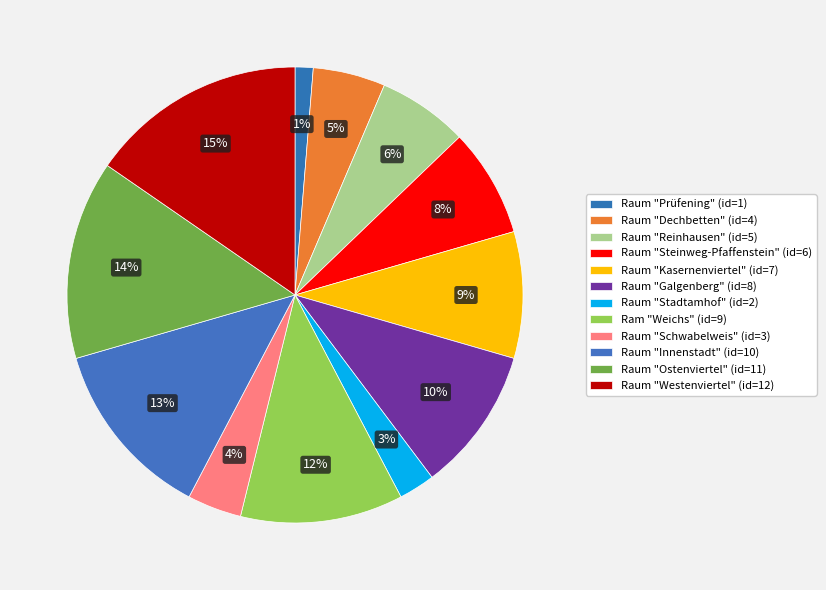

Does Raum "Schwabelweis" account for over 50% of the chart?

No